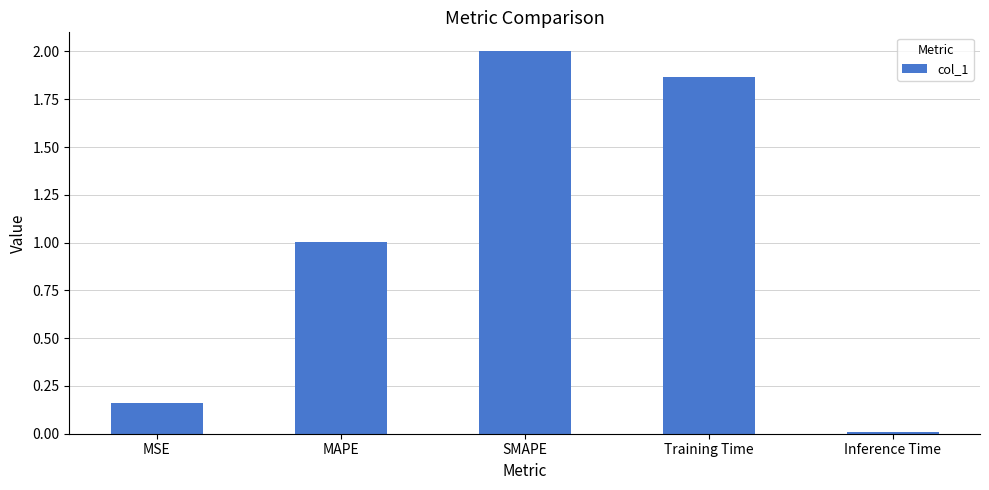

What position from the left is MSE?

1